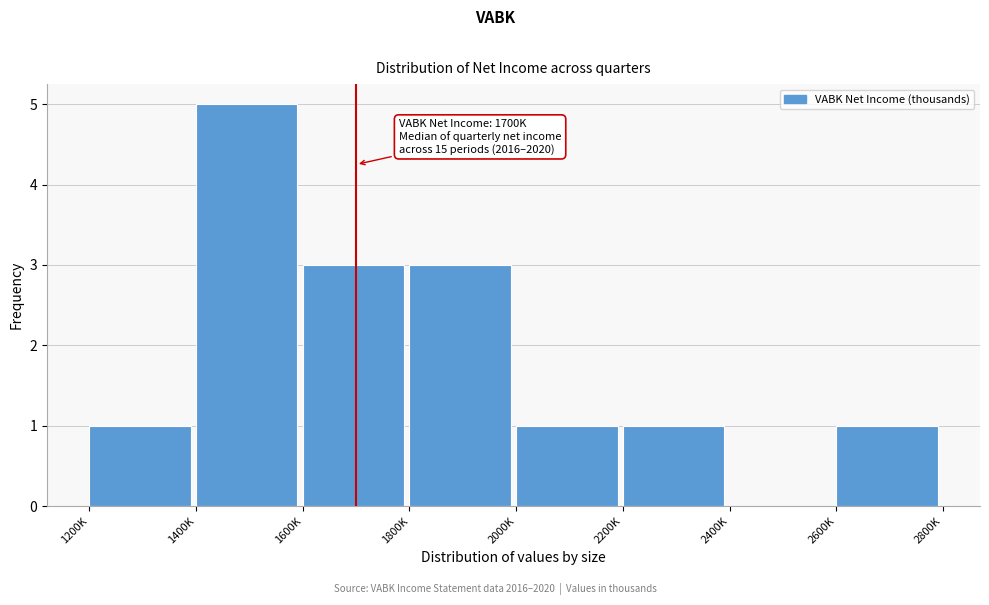

Reading right to left, extract all data points from this chart.

2600K=1	2400K=0	2200K=1	2000K=1	1800K=3	1600K=3	1400K=5	1200K=1